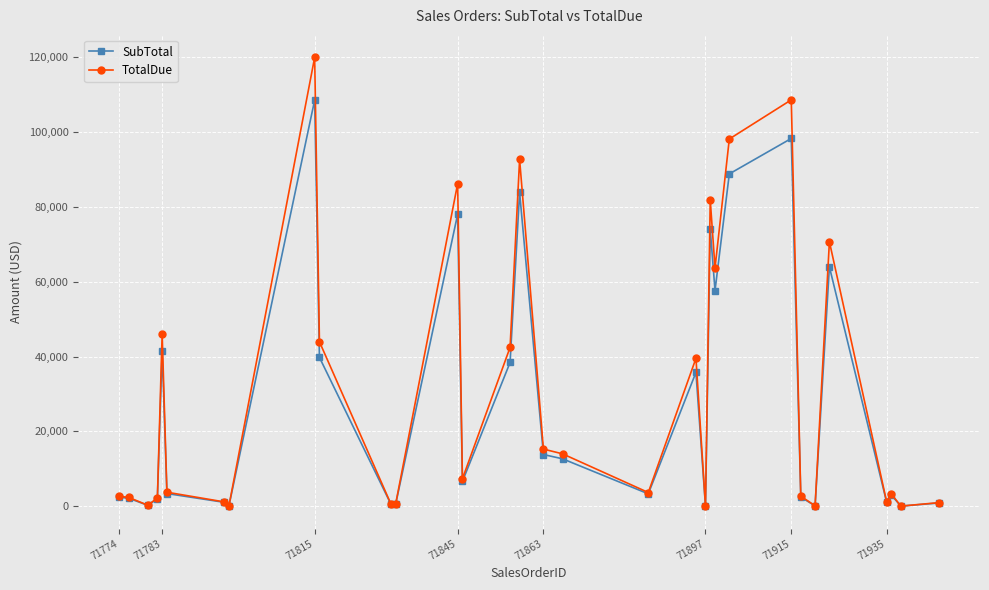

Which series has the largest total across all categories?

TotalDue